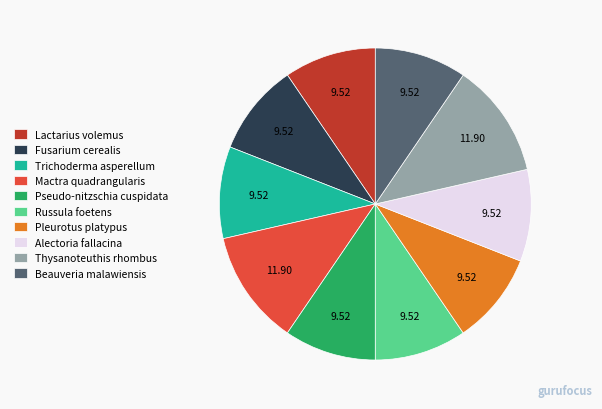

Is the sum of Pseudo-nitzschia cuspidata and Thysanoteuthis rhombus greater than half?

No